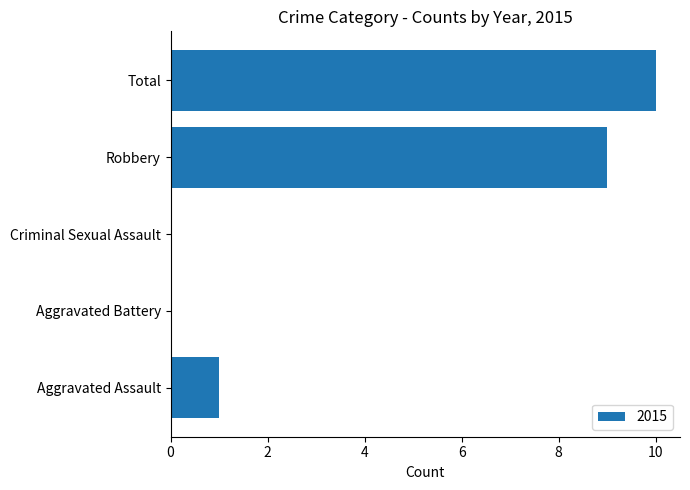

At which category does the chart reach its peak across all series?

Total